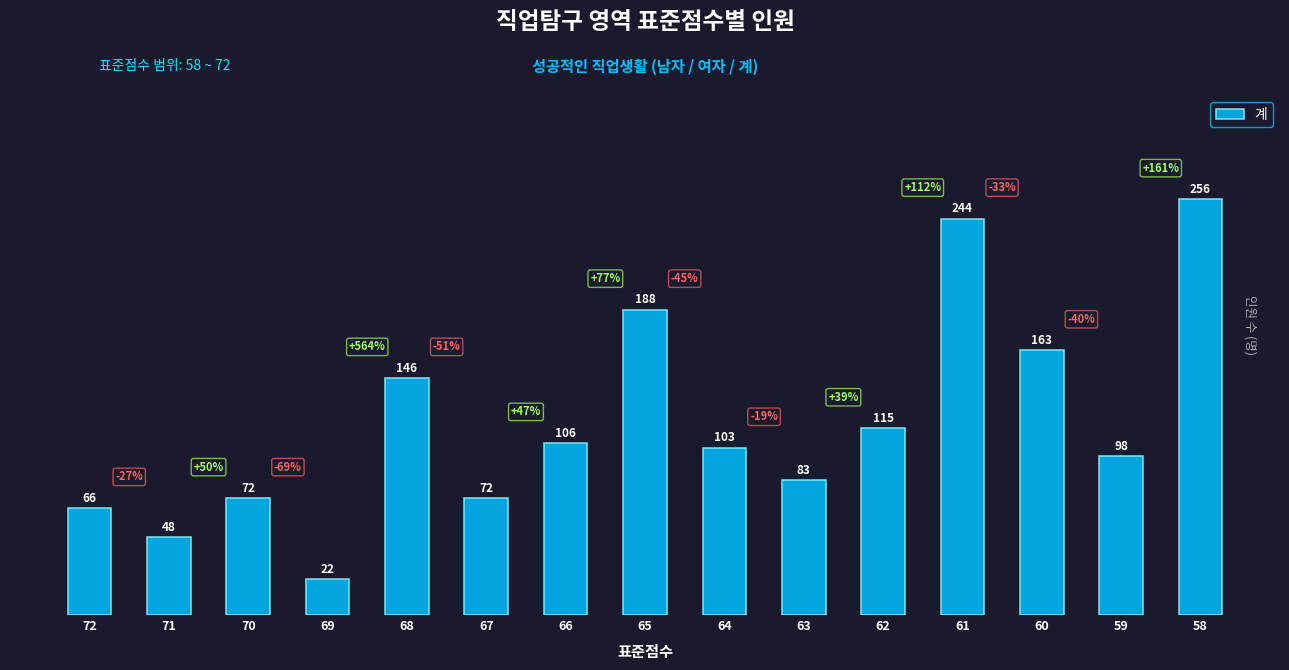

What is the maximum value shown in the chart?

256